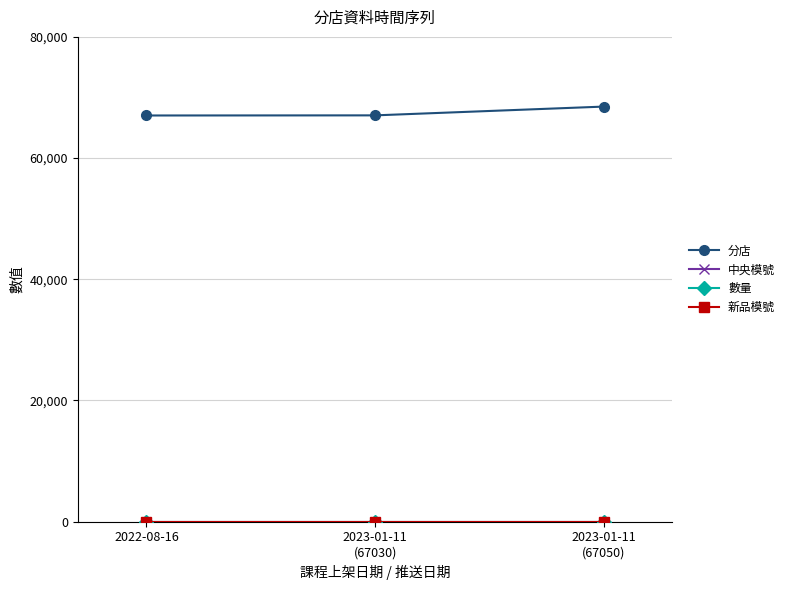

What is the maximum value shown in the chart?

68500